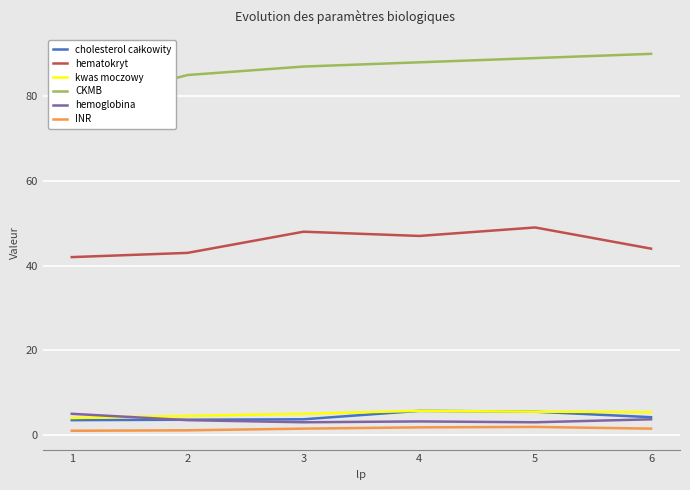

Reading left to right, extract all data points from this chart.

cholesterol całkowity: 3.5	3.6	3.7	5.7	5.5	4.2
hematokryt: 42.0	43.0	48.0	47.0	49.0	44.0
kwas moczowy: 4.0	4.5	5.0	5.7	5.5	5.4
CKMB: 78.0	85.0	87.0	88.0	89.0	90.0
hemoglobina: 5.0	3.5	3.0	3.2	3.0	3.7
INR: 1.0	1.1	1.5	1.8	1.9	1.5